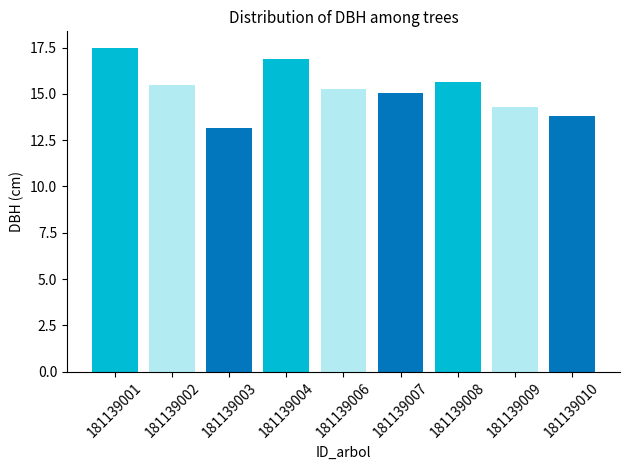

What is the sum of all values?

137.1